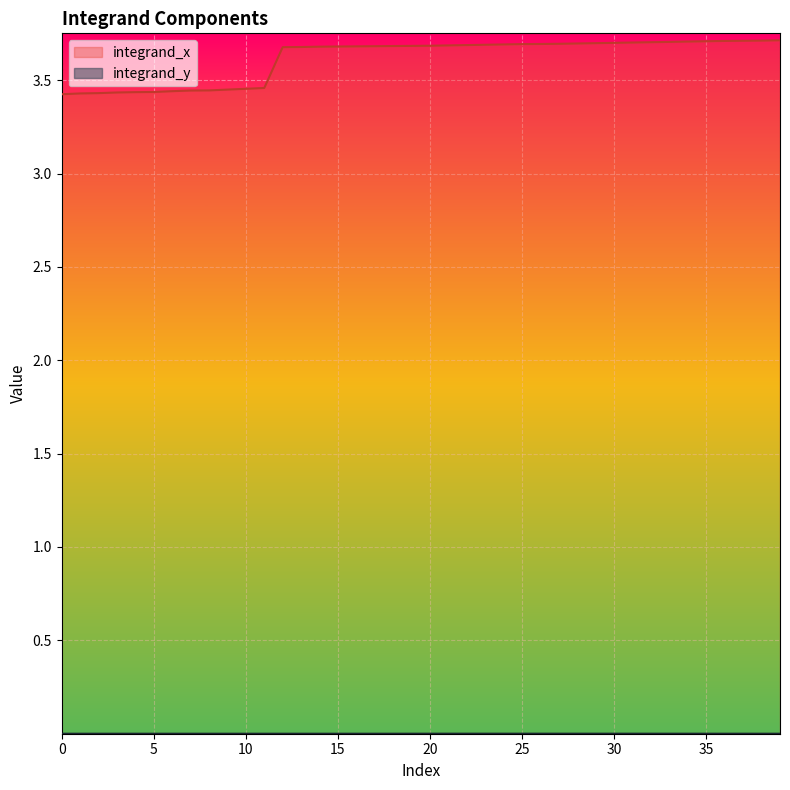

How many lines are shown in the chart?

2